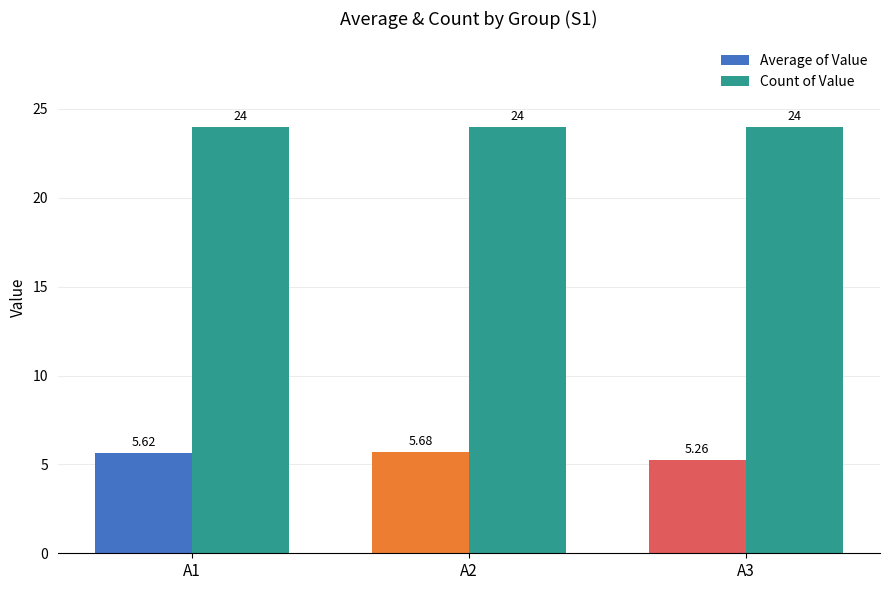

List the series in order of their peak value, highest first.

Count of Value, Average of Value